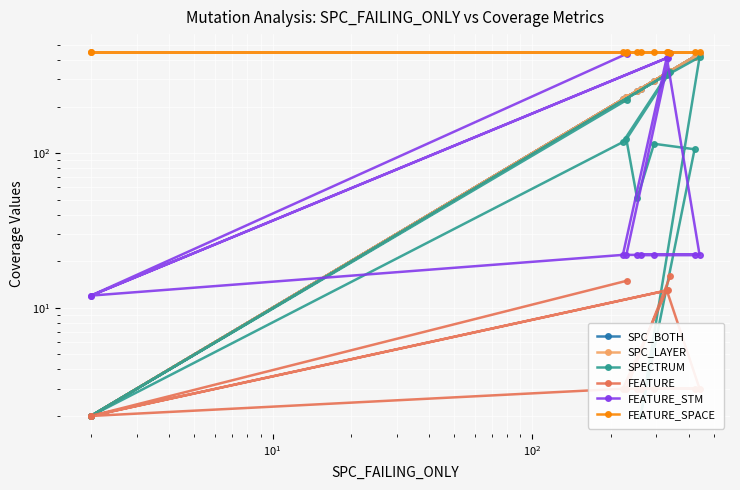

The FEATURE series shows 1 at $\mathdefault{10^{0}}$. True or false?

False